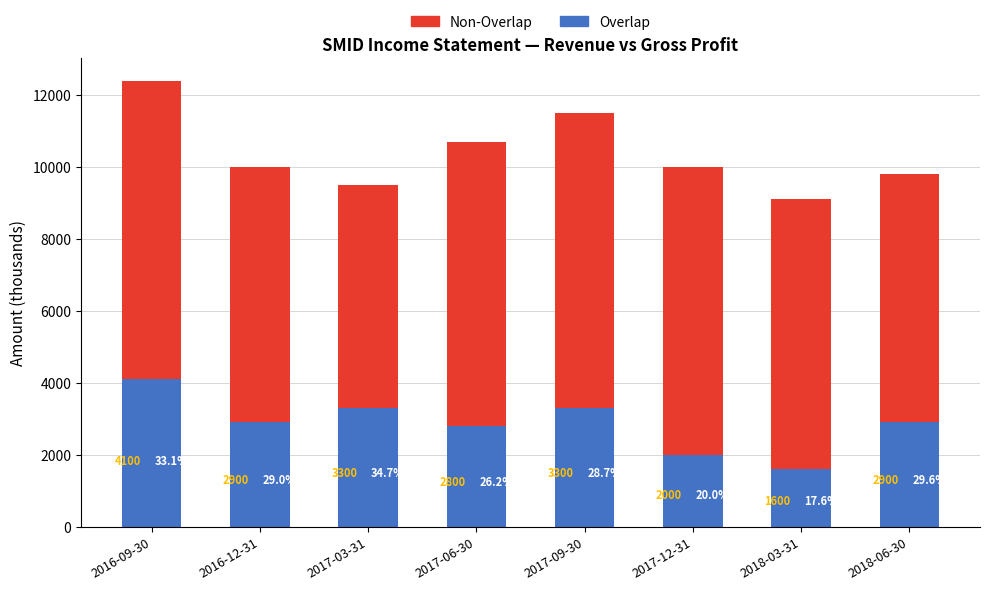

What is the total value across all series at 2016-12-31?

10000